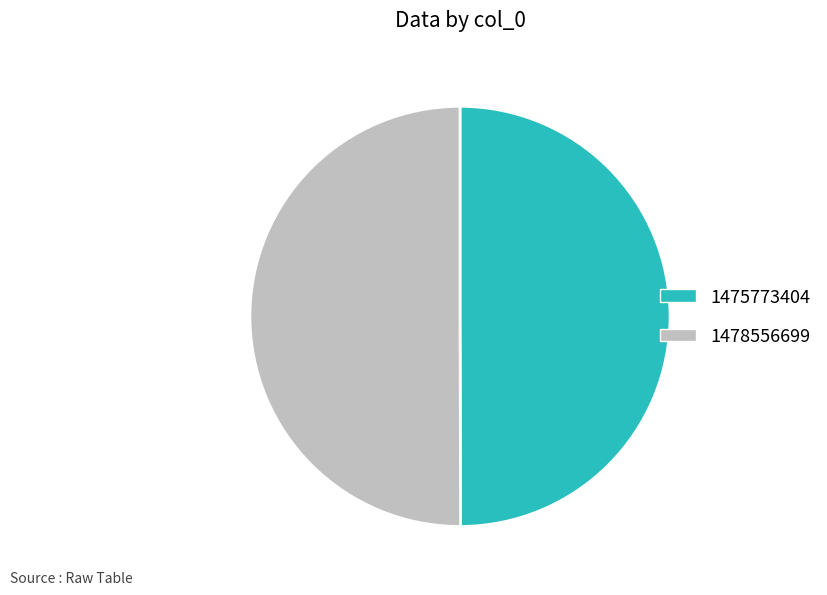

Do 1475773404 and 1478556699 together represent more than half of the pie?

Yes